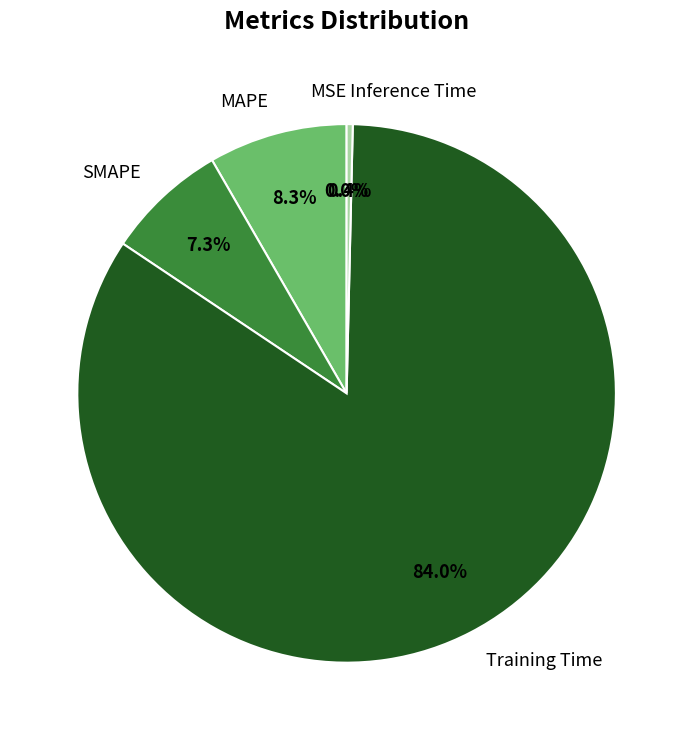

Does Inference Time account for over 50% of the chart?

No